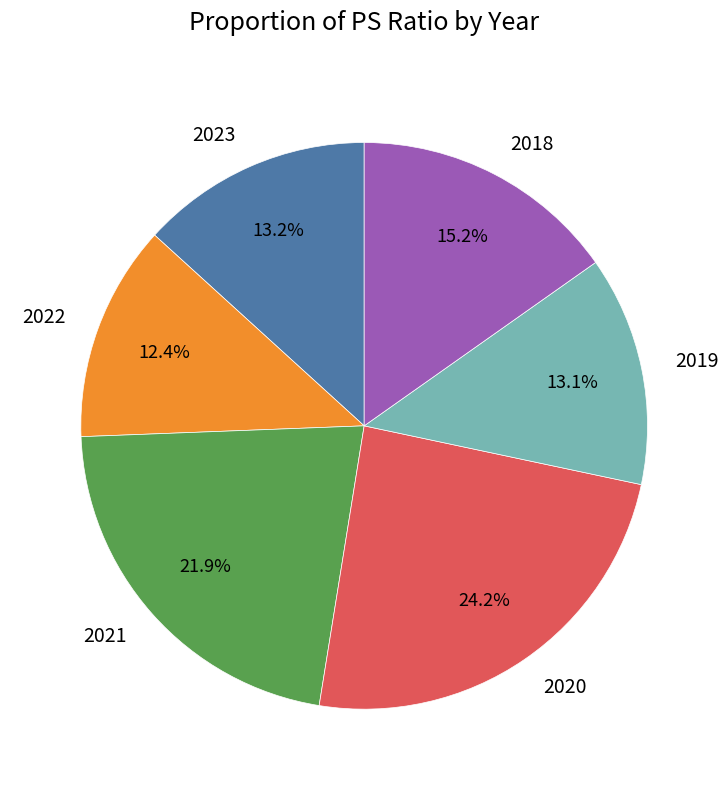

To the nearest percent, what is the difference between the largest and smallest slice percentages?

12%